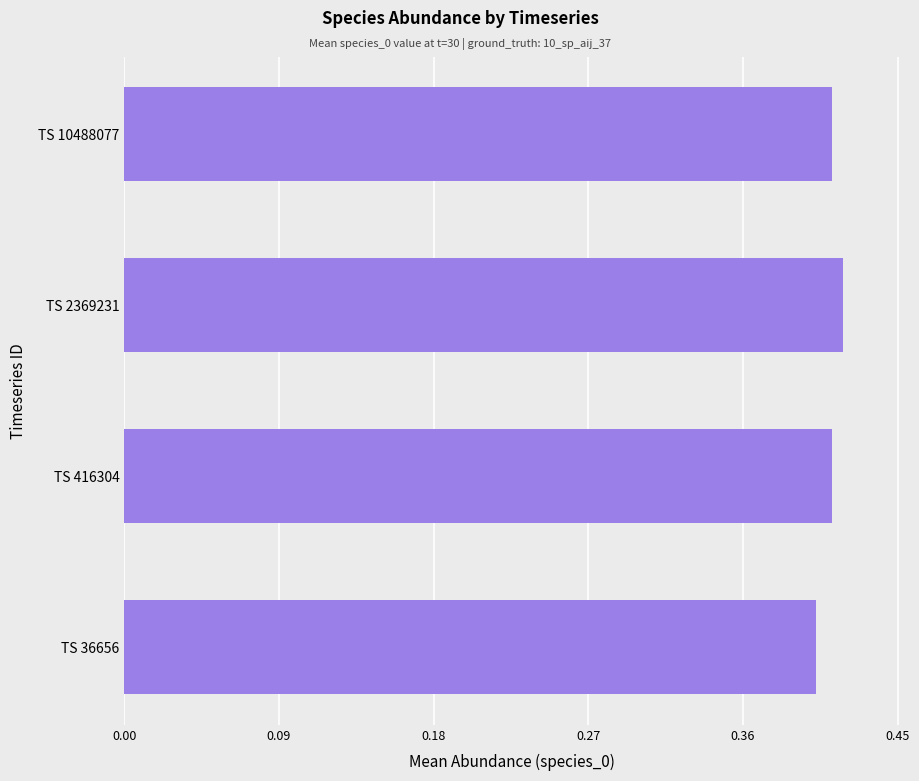

The value at TS 2369231 is 0.4. True or false?

True